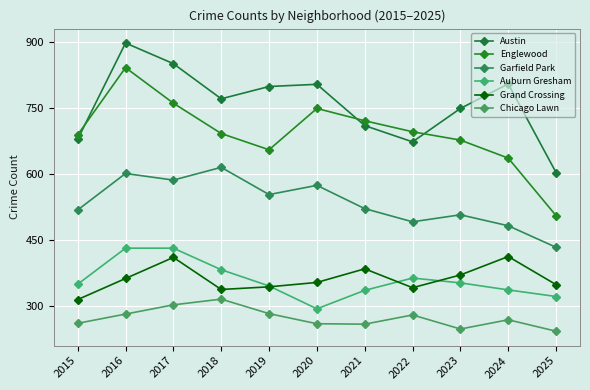

How many interior local peaks does the Auburn Gresham series have?

1